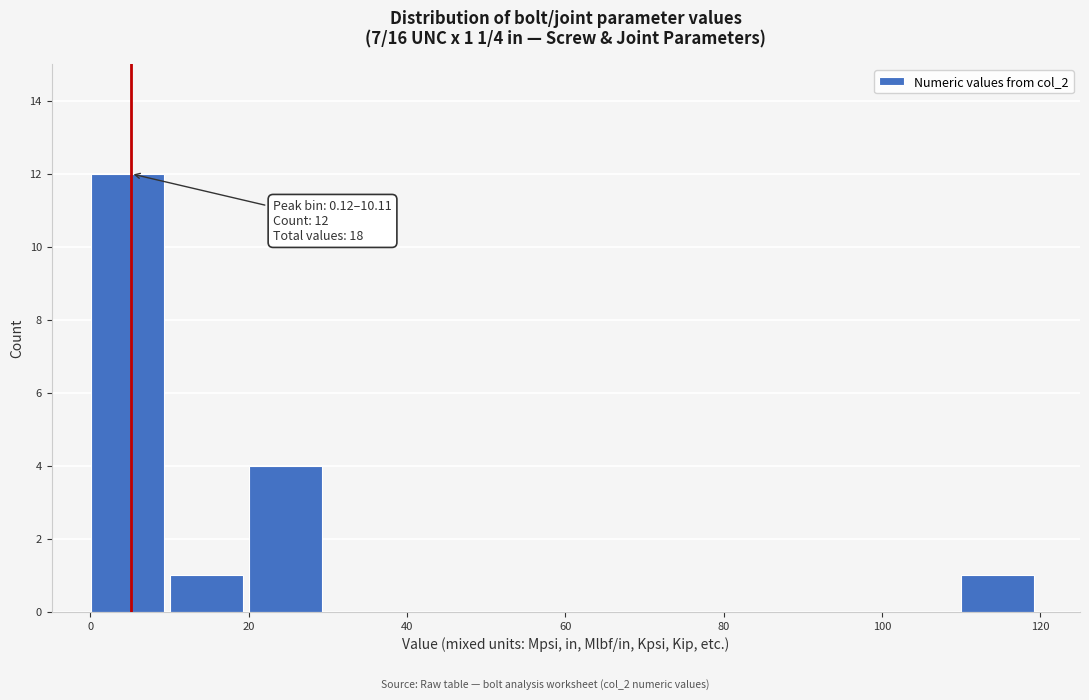

Which range on the x-axis has the tallest bar?

0 to 10